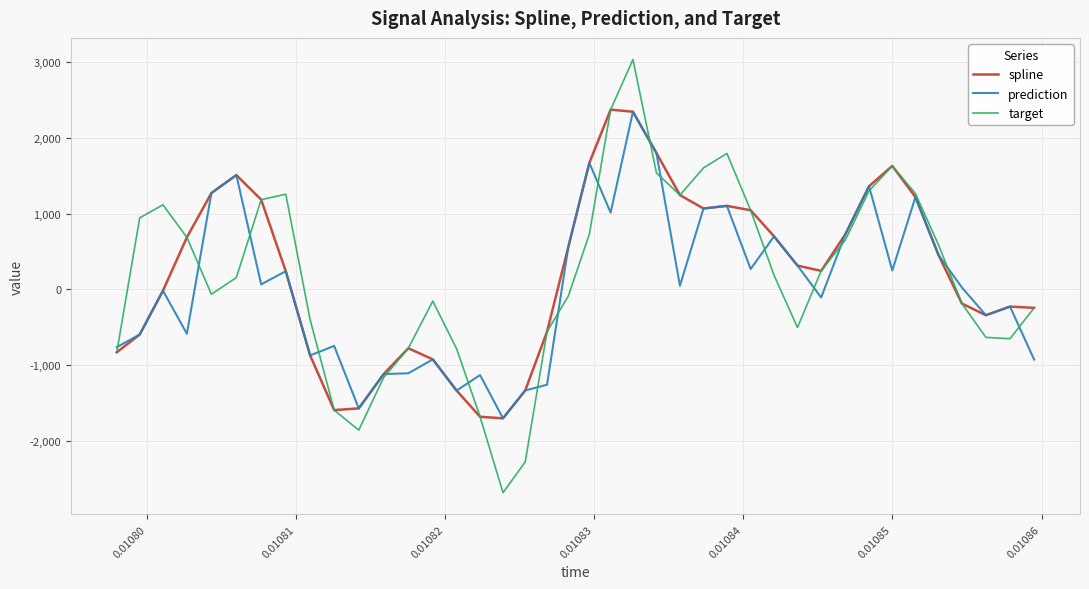

What is the smallest value displayed?

-2678.5